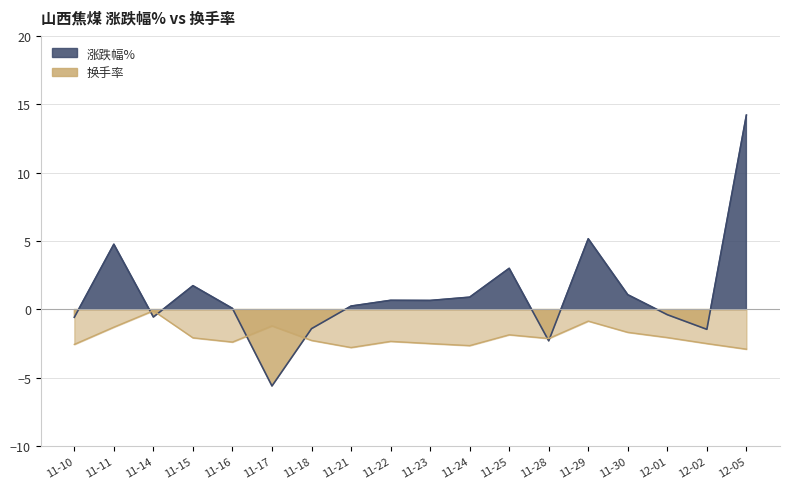

Reading left to right, extract all data points from this chart.

涨跌幅%: 11-10=-0.6	11-11=4.8	11-14=-0.6	11-15=1.7	11-16=0.1	11-17=-5.6	11-18=-1.4	11-21=0.2	11-22=0.7	11-23=0.7	11-24=0.9	11-25=3.0	11-28=-2.3	11-29=5.2	11-30=1.1	12-01=-0.4	12-02=-1.4	12-05=14.2
换手率: 11-10=-2.5	11-11=-1.3	11-14=-0.1	11-15=-2.1	11-16=-2.4	11-17=-1.2	11-18=-2.3	11-21=-2.8	11-22=-2.3	11-23=-2.5	11-24=-2.6	11-25=-1.8	11-28=-2.1	11-29=-0.8	11-30=-1.7	12-01=-2.0	12-02=-2.5	12-05=-2.9